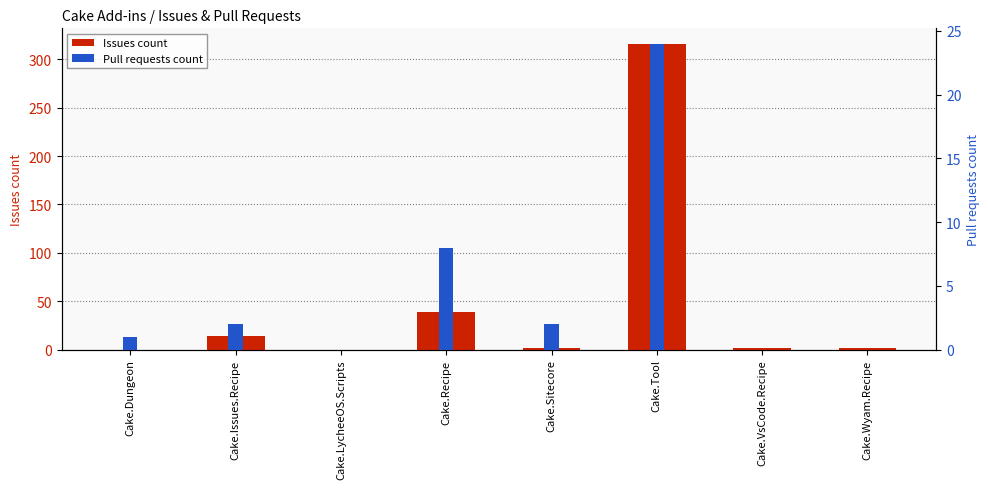

Does the chart contain any negative values?

No